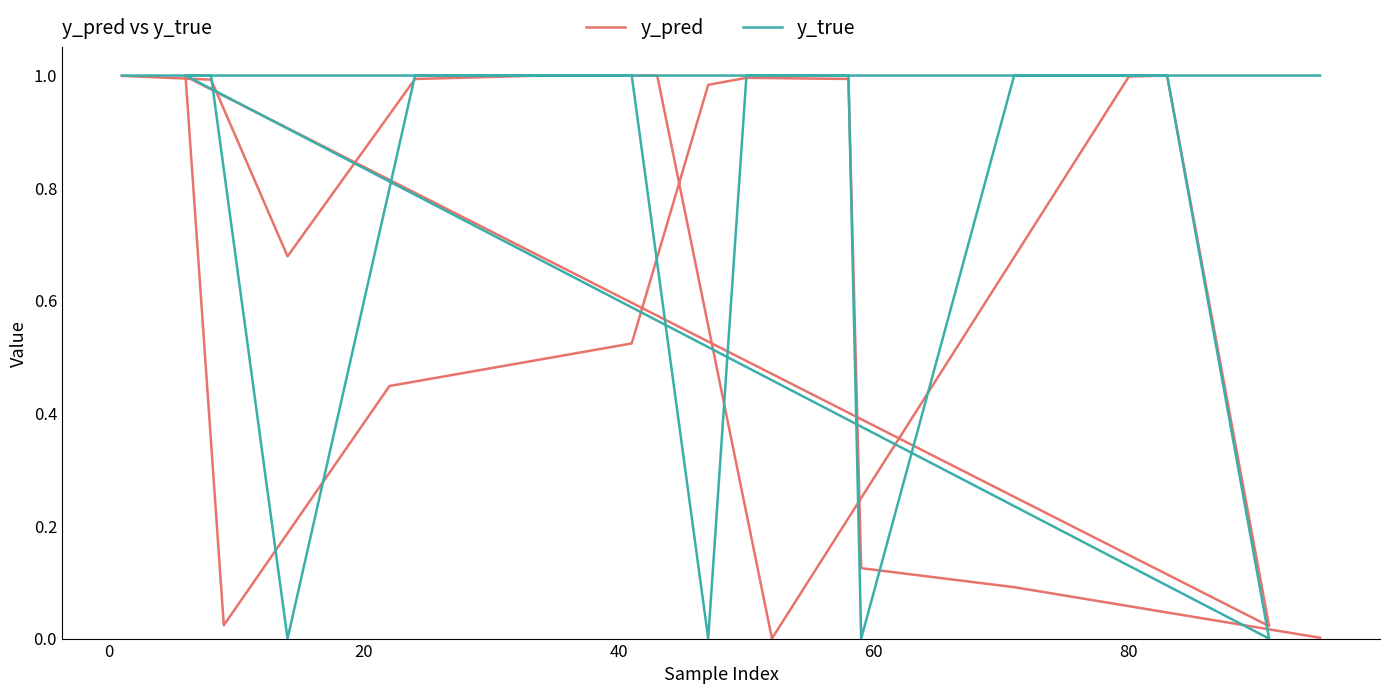

True or false: y_pred has more than 0 interior local peaks.

True